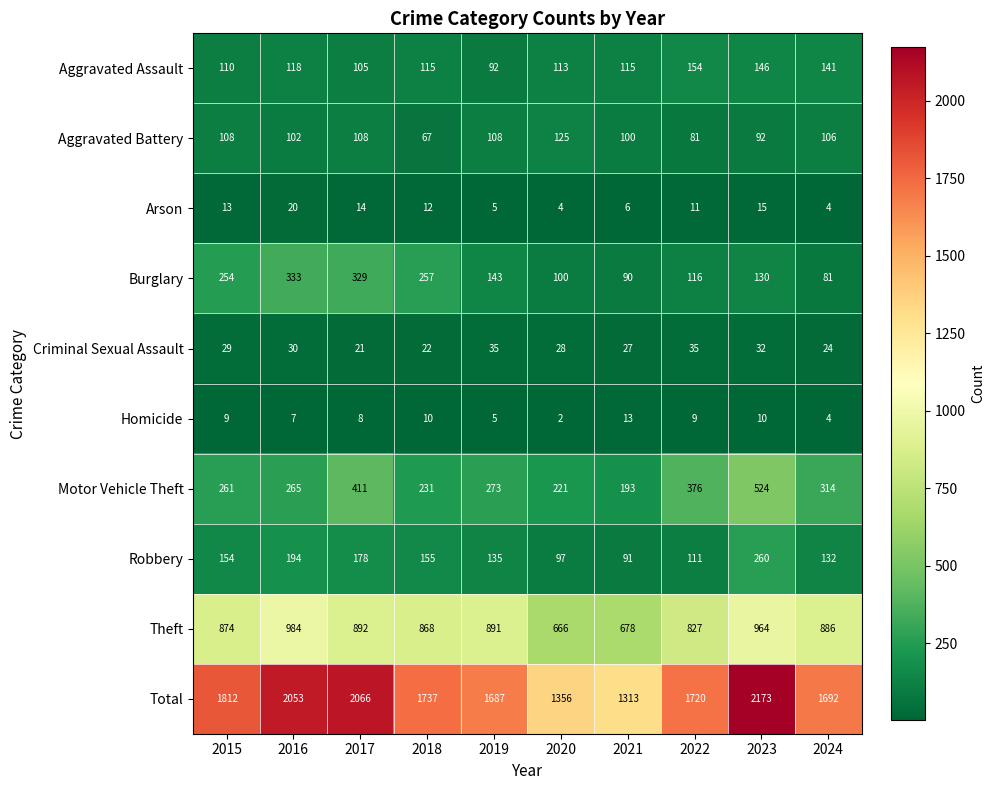

At how many categories does at least one series exceed 186?

10